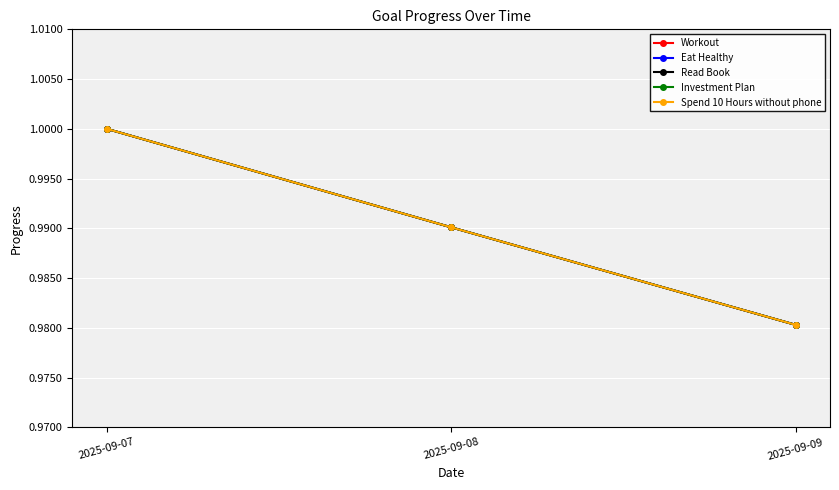

Does the chart have visible grid lines?

Yes